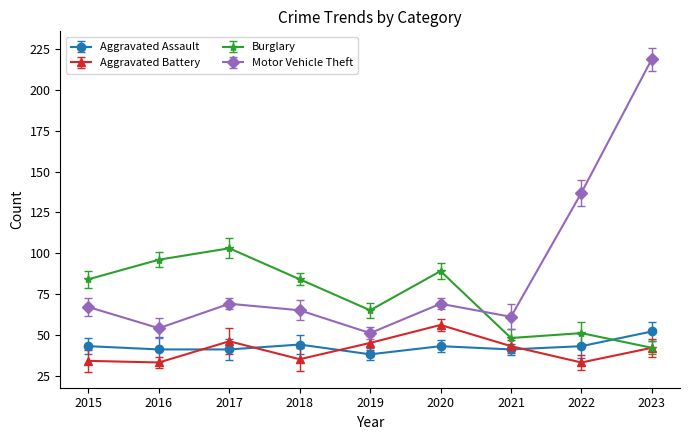

Is this an area chart (filled region under the line)?

No